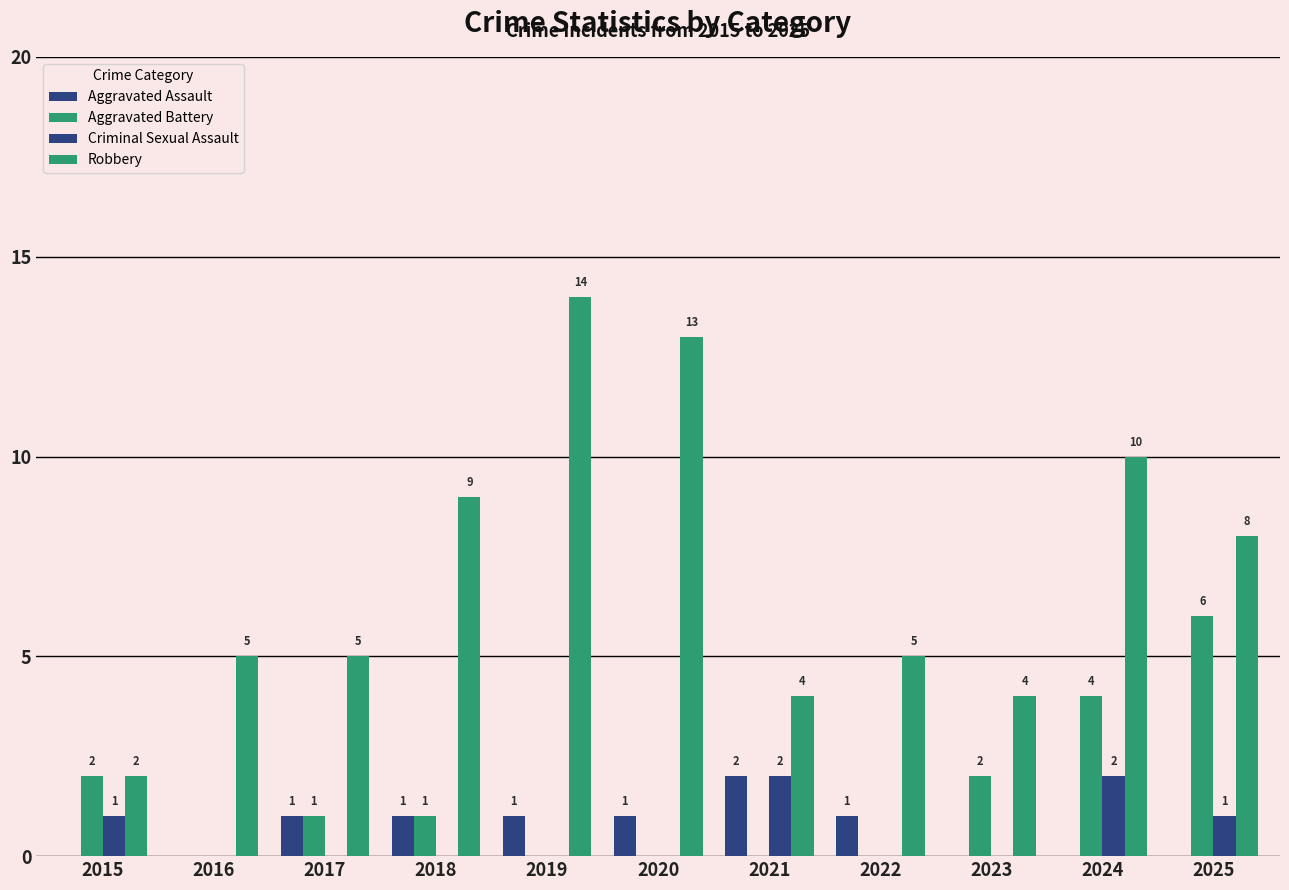

What is the difference between the highest and lowest values at 2022?

5